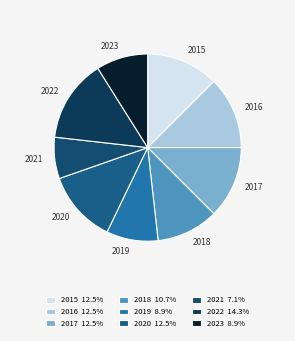

Do 2016 and 2017 together represent more than half of the pie?

No